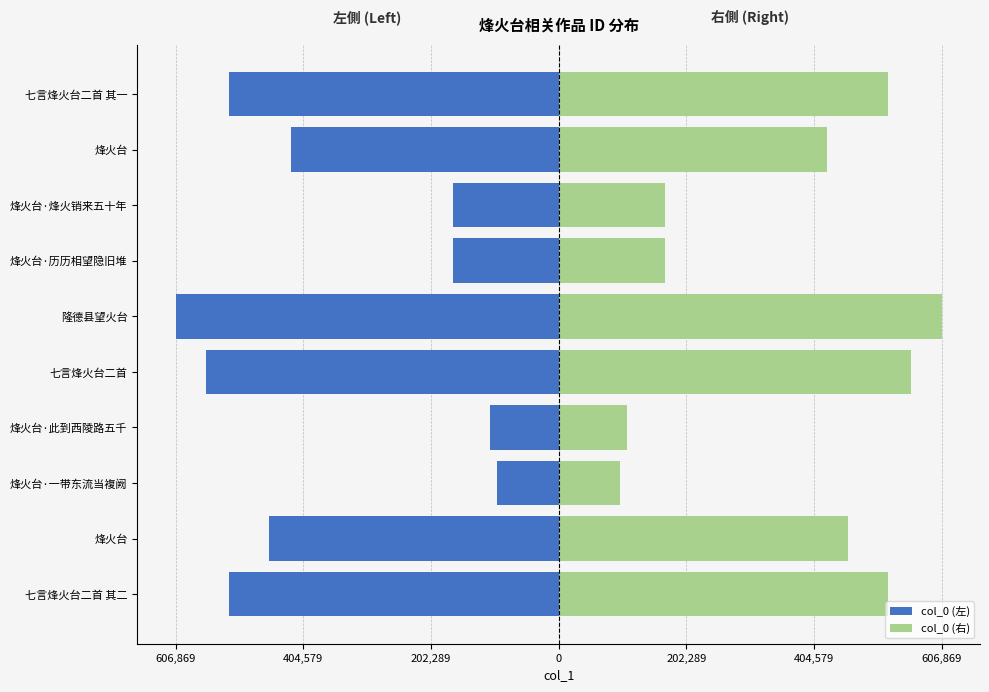

True or false: col_0 (右) has a value of 522414.5 at 七言烽火台二首 其一.

True